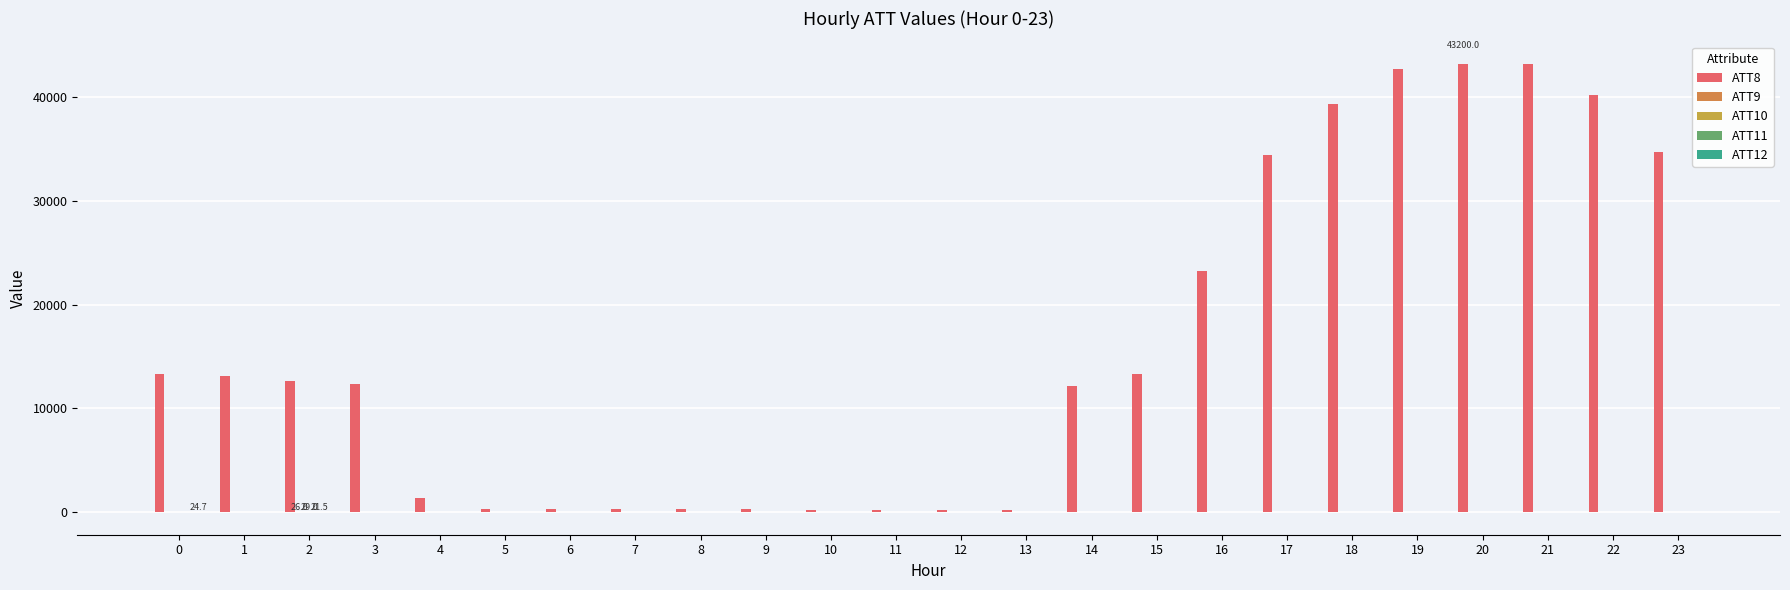

At 10, list the series in order from smallest to largest.

ATT11, ATT9, ATT12, ATT10, ATT8